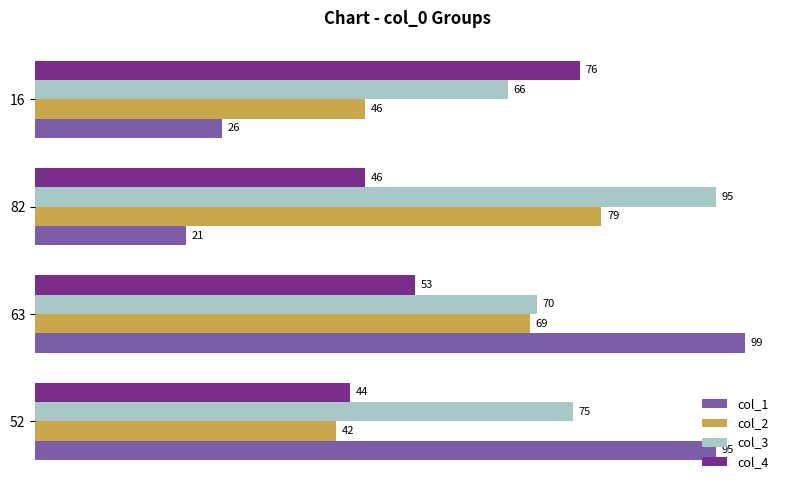

What is the lowest value of the col_1 series?

21